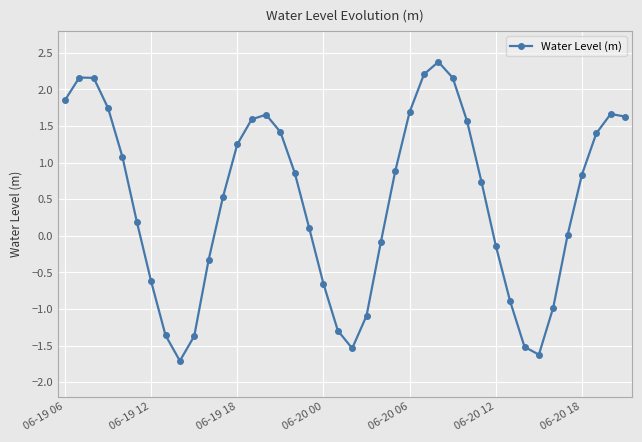

What is the difference between the second highest and second lowest values?

3.8